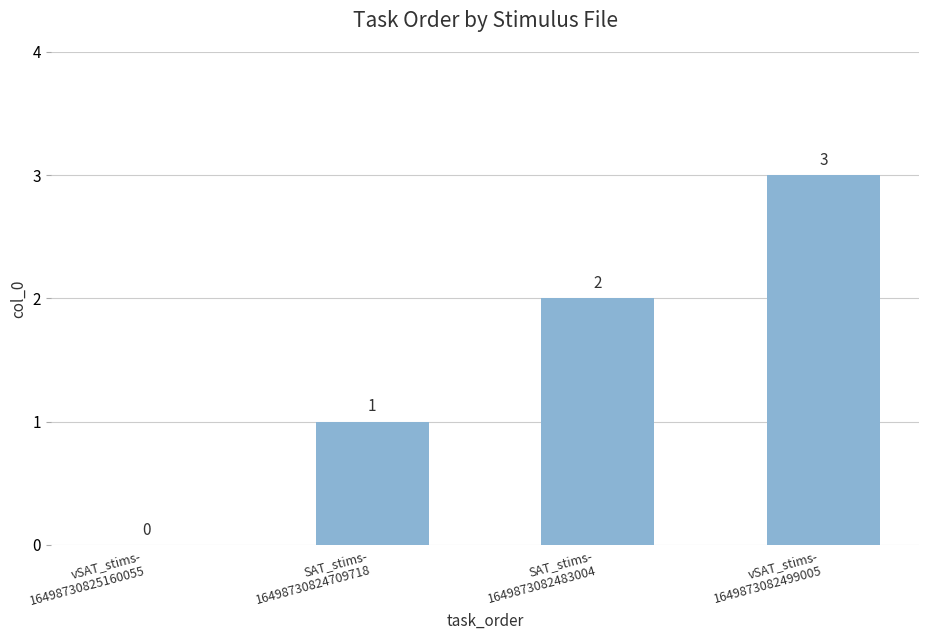

How many values are between 1 and 3?

3